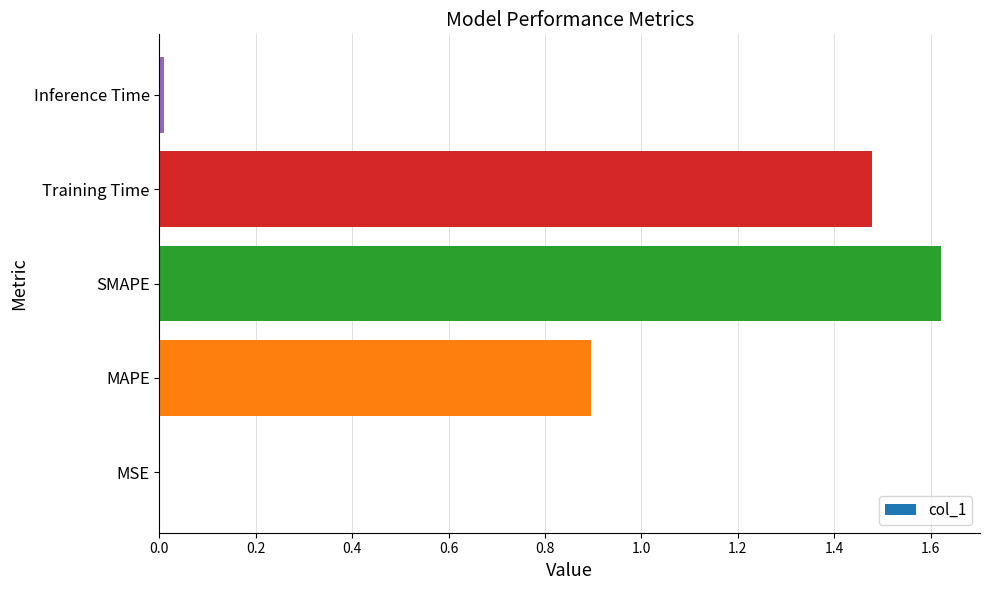

True or false: the data shows 2.5 at SMAPE.

False